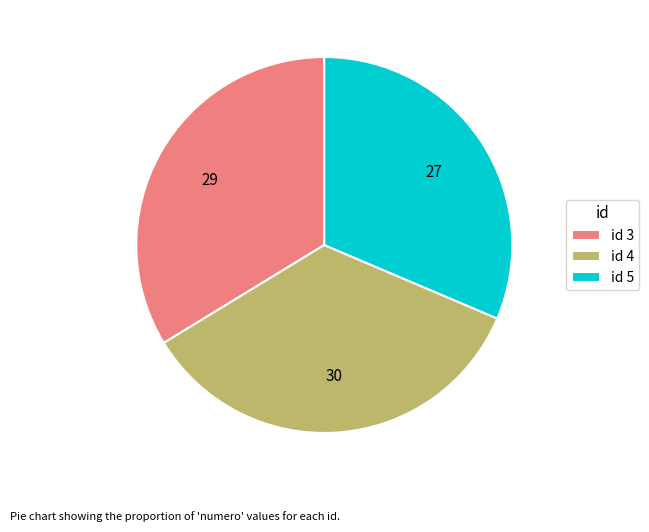

Which has a higher value, id 3 or id 4?

id 4